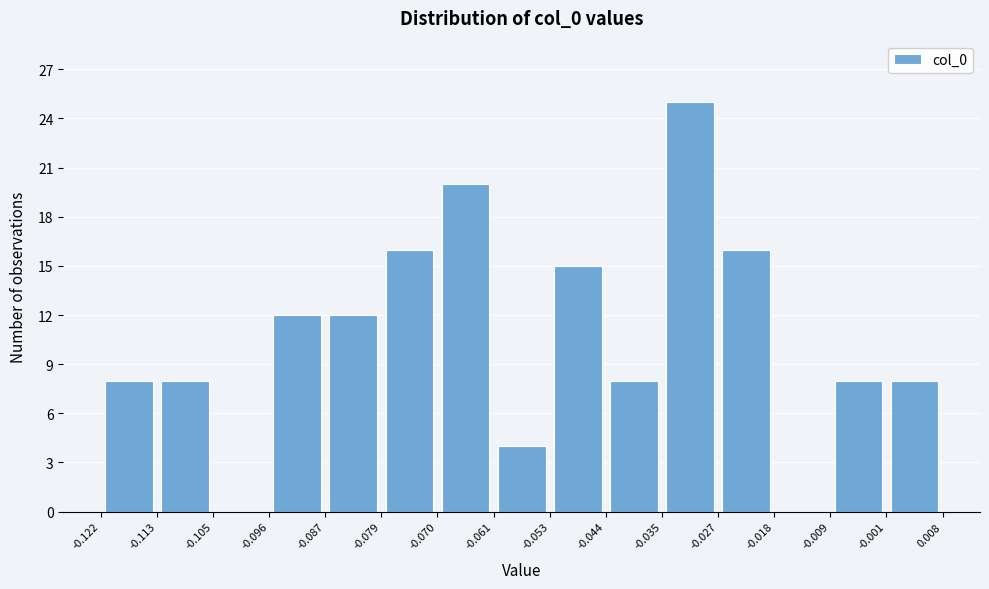

Reading left to right, transcribe this chart: for each bar, give the range it covers on the x-axis and its height. The values are not printed on the chart, so give them approximately, as read against the axis.

-0.122 to -0.113: 8
-0.113 to -0.105: 8
-0.105 to -0.096: 0
-0.096 to -0.087: 12
-0.087 to -0.079: 12
-0.079 to -0.070: 16
-0.070 to -0.061: 20
-0.061 to -0.053: 4
-0.053 to -0.044: 15
-0.044 to -0.035: 8
-0.035 to -0.027: 25
-0.027 to -0.018: 16
-0.018 to -0.009: 0
-0.009 to -0.001: 8
-0.001 to 0.008: 8